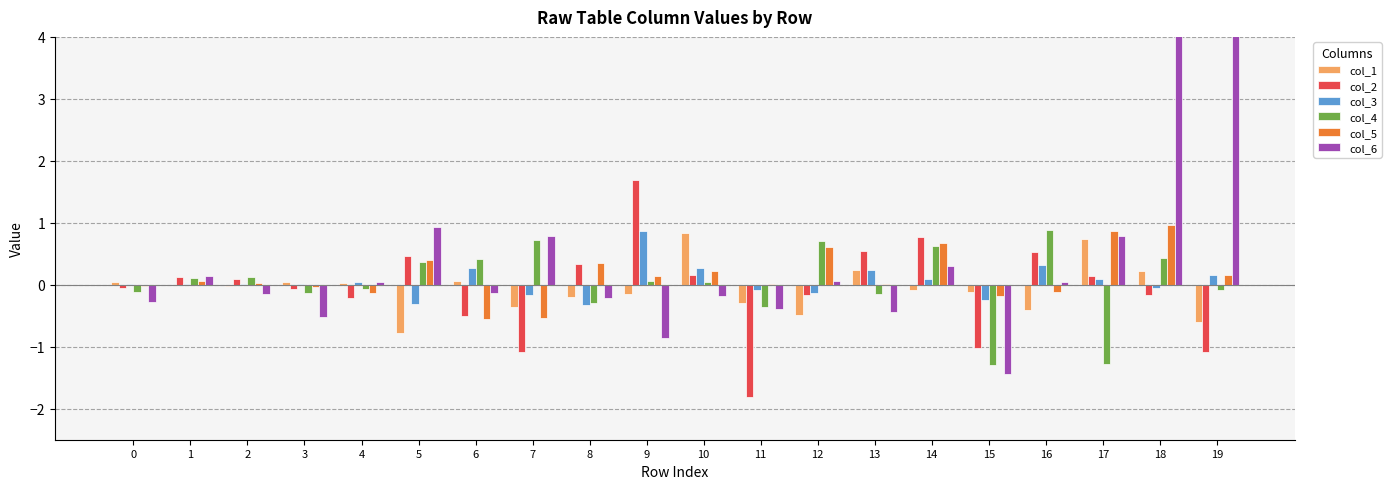

Which series has the largest range (max minus min)?

col_6